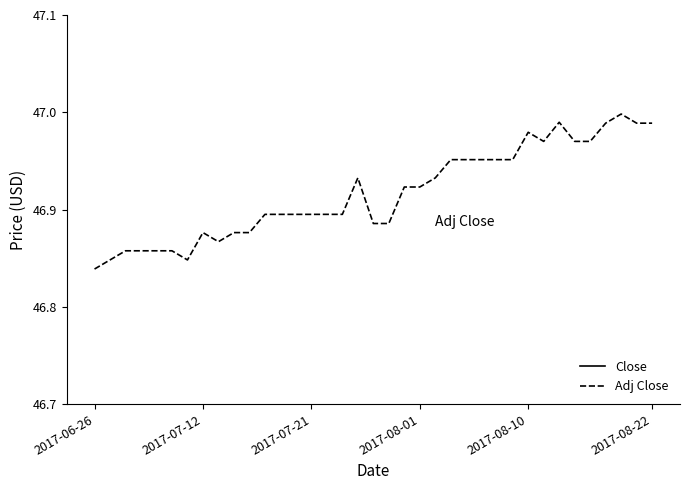

Which category has the lowest value in the Adj Close series?

2017-06-26